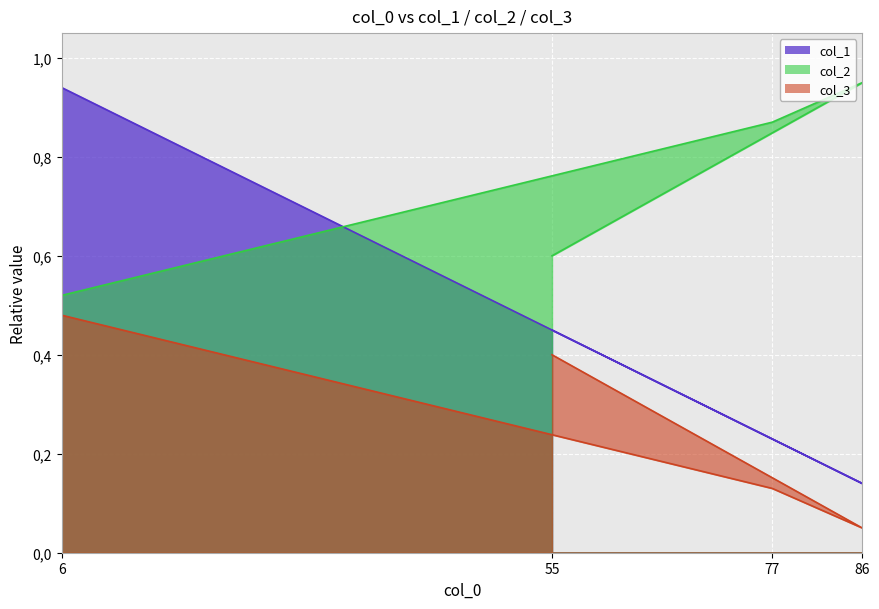

True or false: col_3 and col_1 intersect in this chart.

False